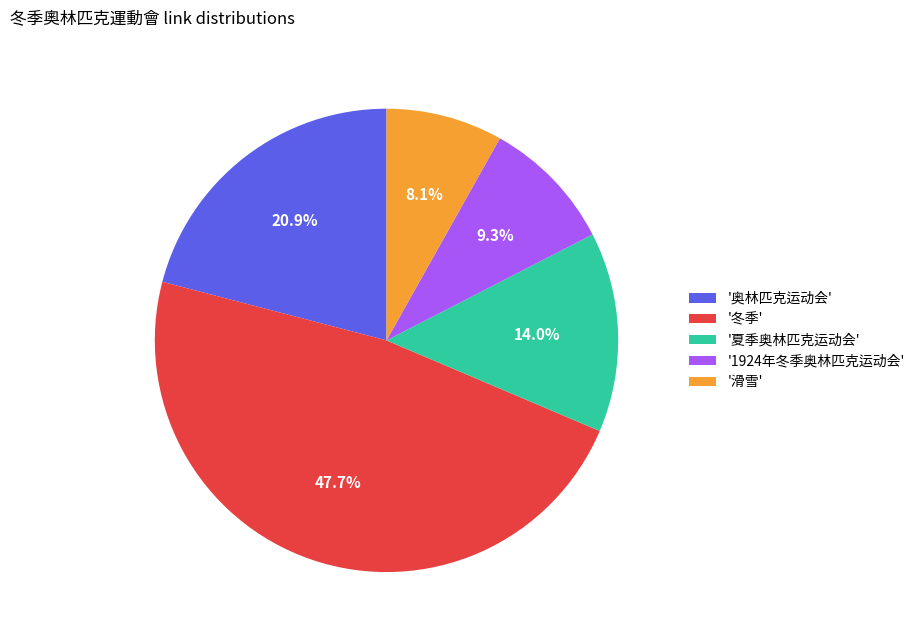

Combined, what portion of the pie is '滑雪' and '冬季'?

55.8%